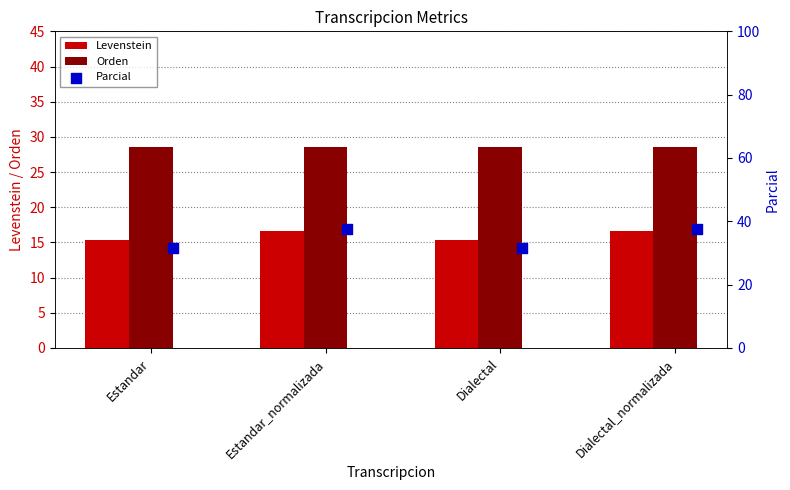

Is the value of Levenstein at Dialectal_normalizada greater than the value of Orden at Estandar_normalizada?

No